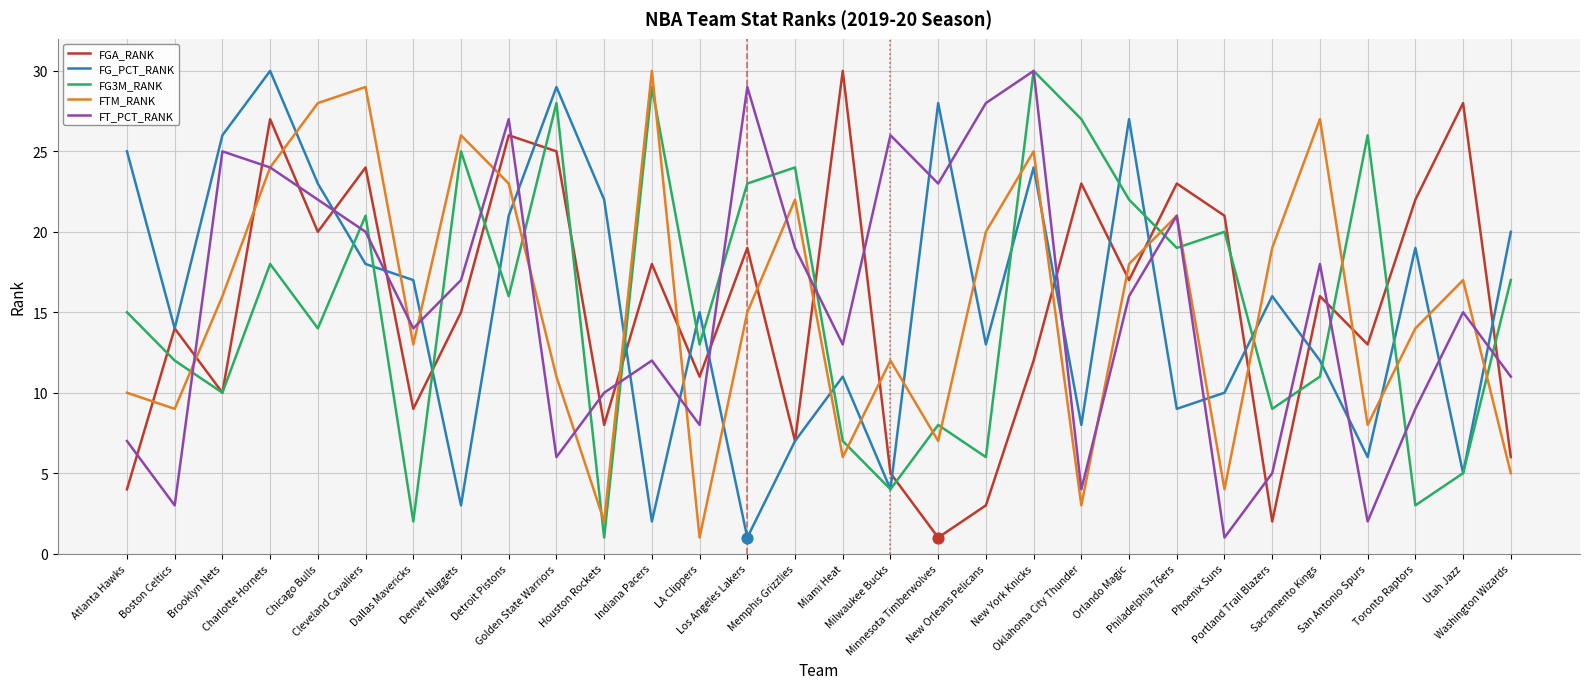

What are all the series names shown in the legend?

FGA_RANK, FG_PCT_RANK, FG3M_RANK, FTM_RANK, FT_PCT_RANK